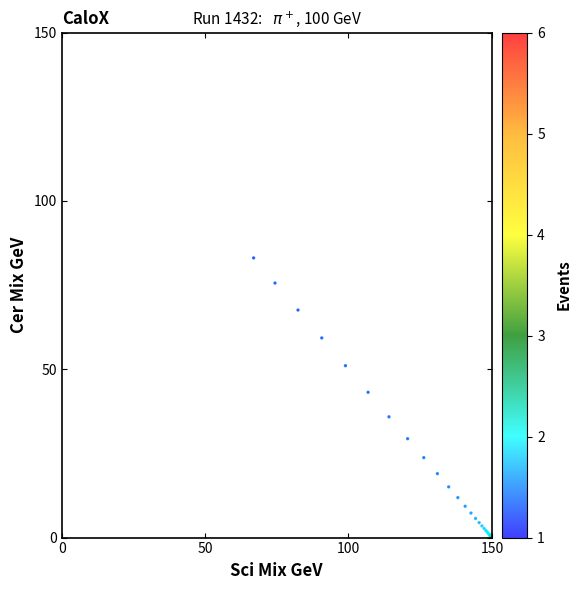

What Y value in the scatter plot is closest to 41?

43.2